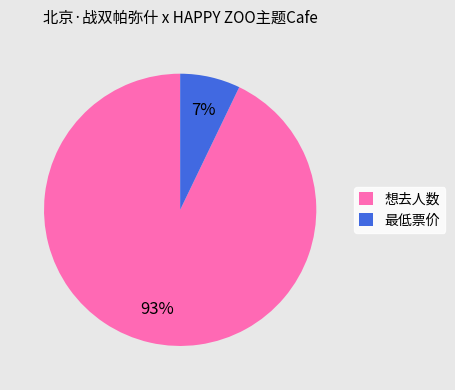

To the nearest percent, what percentage of the pie is 最低票价?

7%